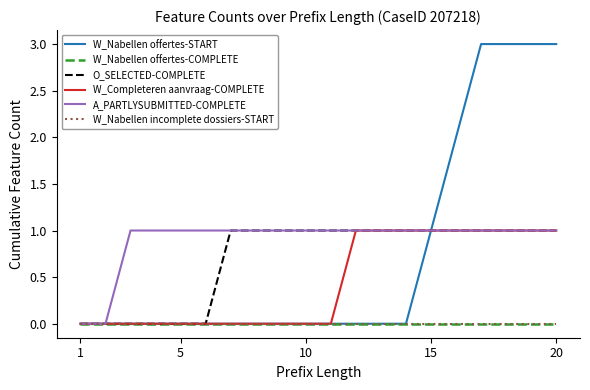

Does the chart have visible grid lines?

No